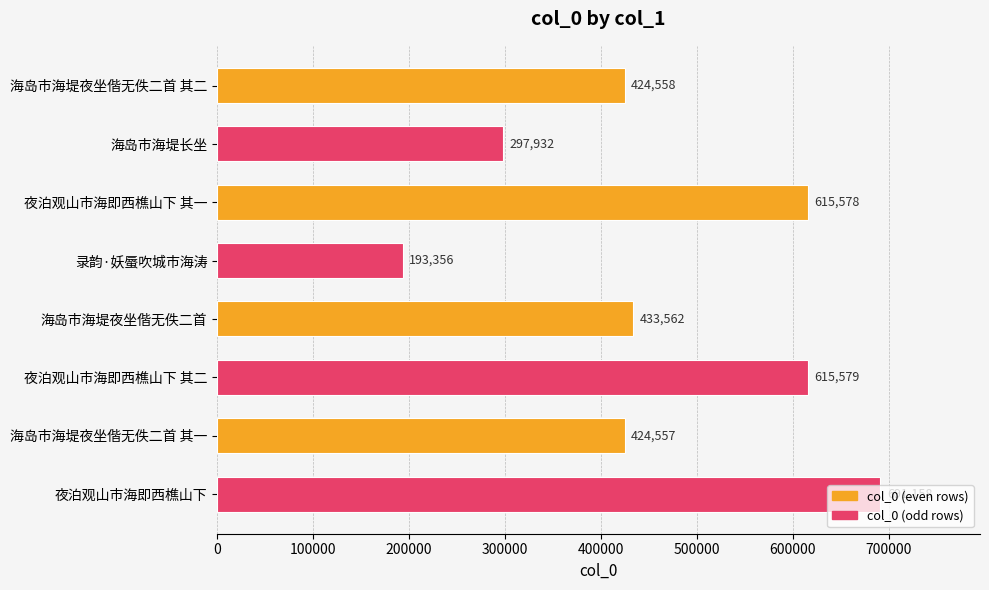

What value does the data have at 录韵·妖蜃吹城市海涛?

193356